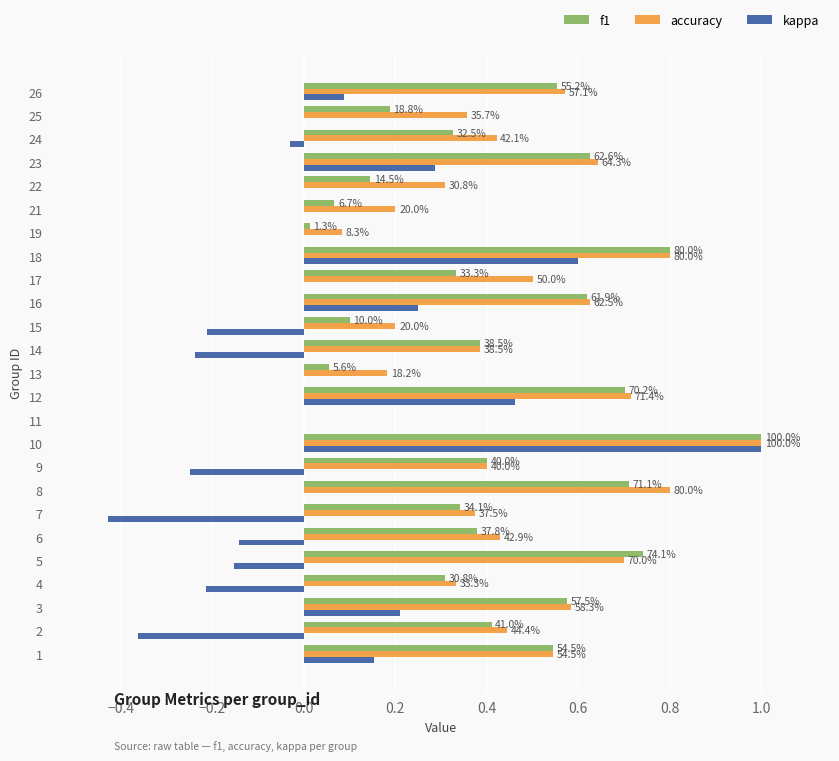

Which series has the largest total across all categories?

accuracy